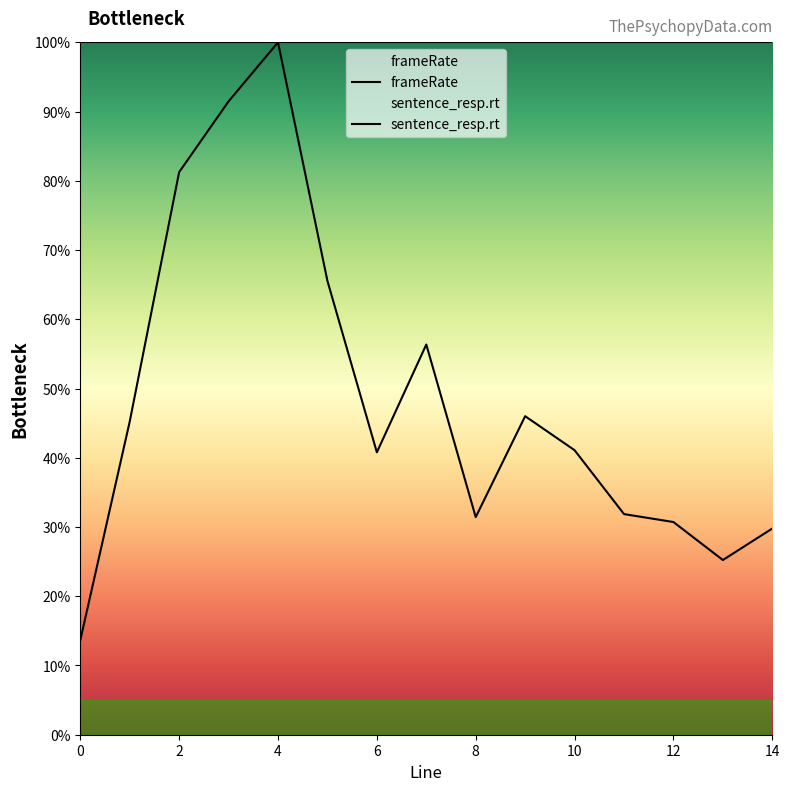

What value does the data have at 6?

0.4